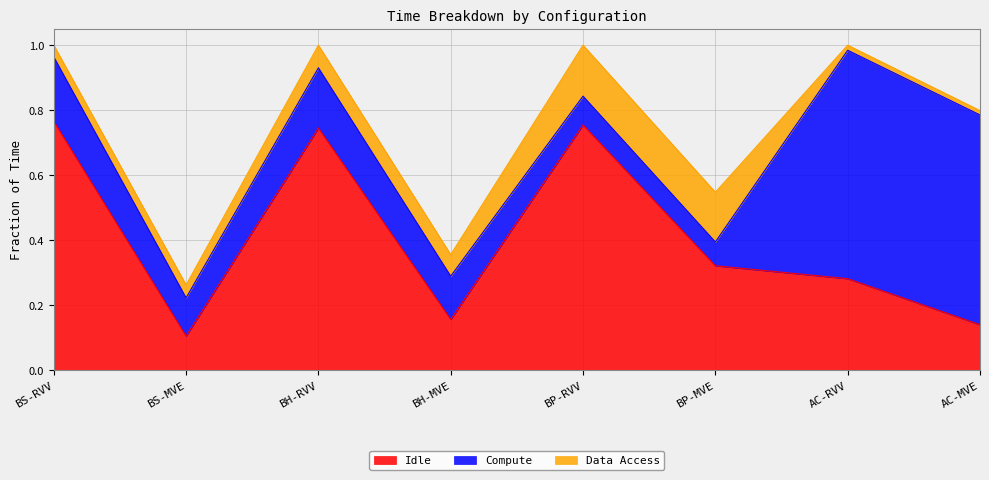

How many interior local valleys does the Idle series have?

2